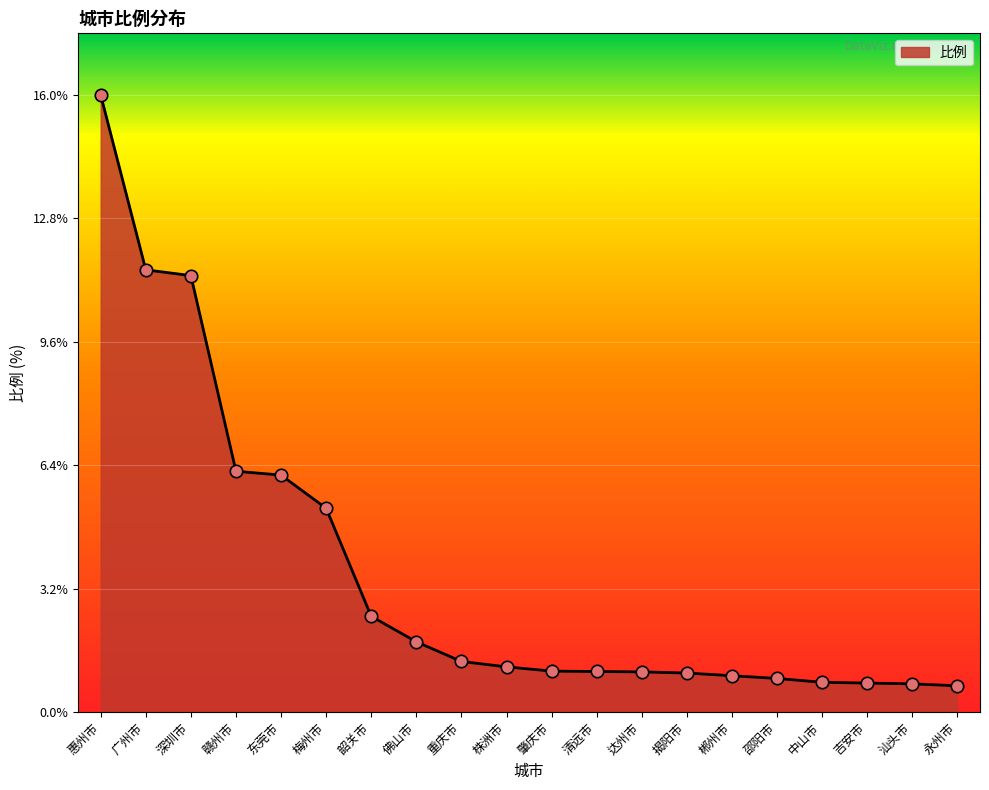

Which has a higher value, 韶关市 or 揭阳市?

韶关市